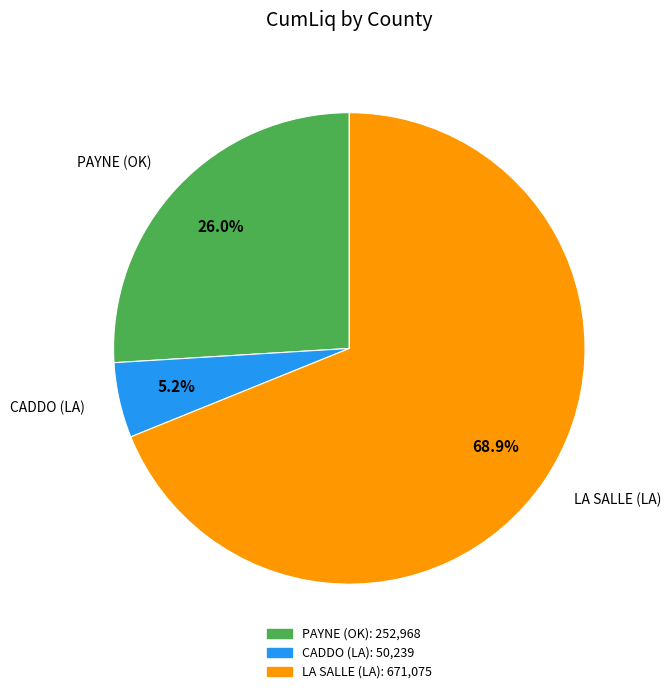

Which has a higher value, LA SALLE (LA) or PAYNE (OK)?

LA SALLE (LA)